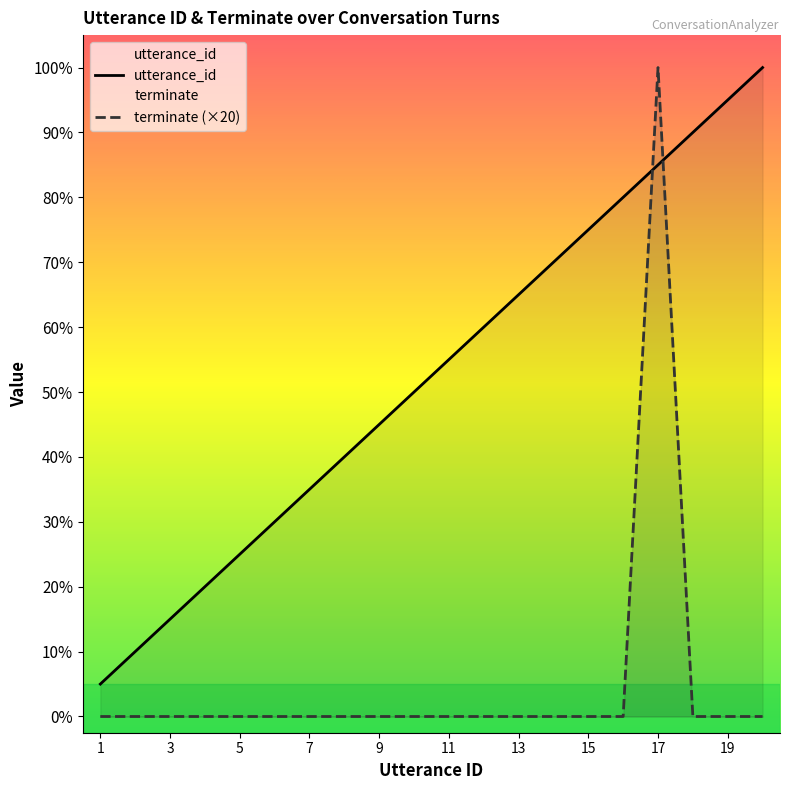

True or false: utterance_id has more than 1 points higher than both neighbors.

False